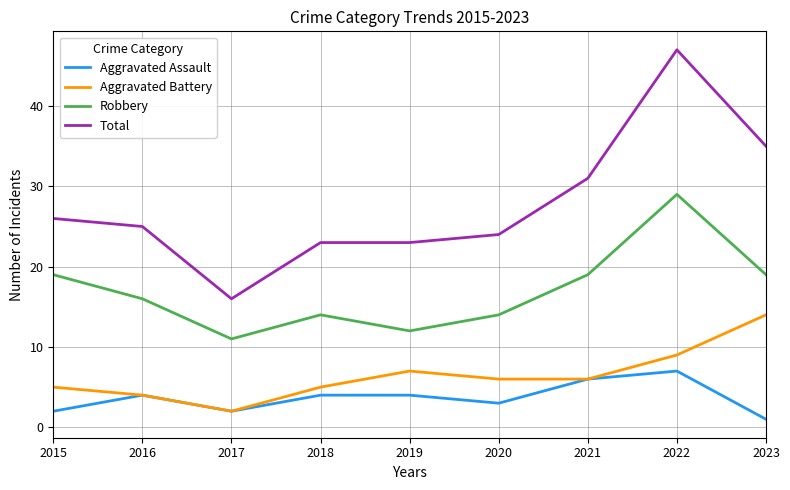

Is it true that Aggravated Assault equals 2 at 2019?

False